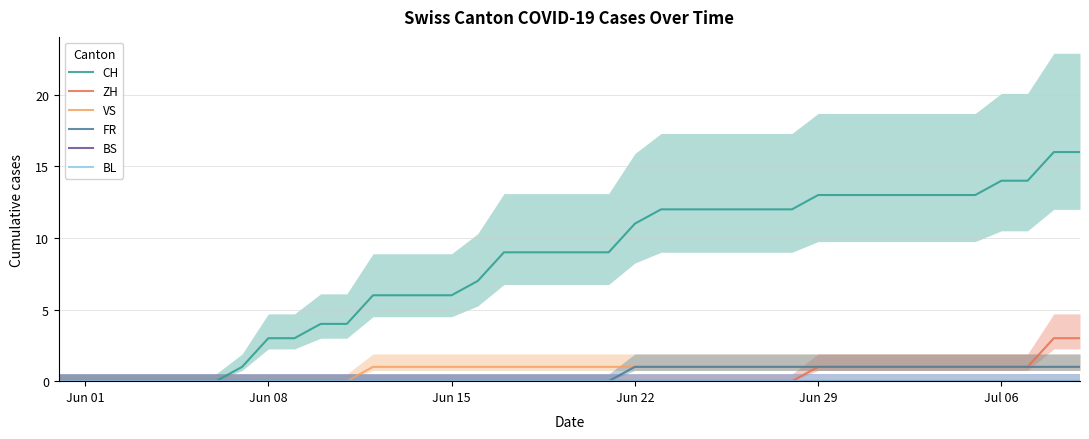

Where is VS nearest to the value 0?

Jun 01